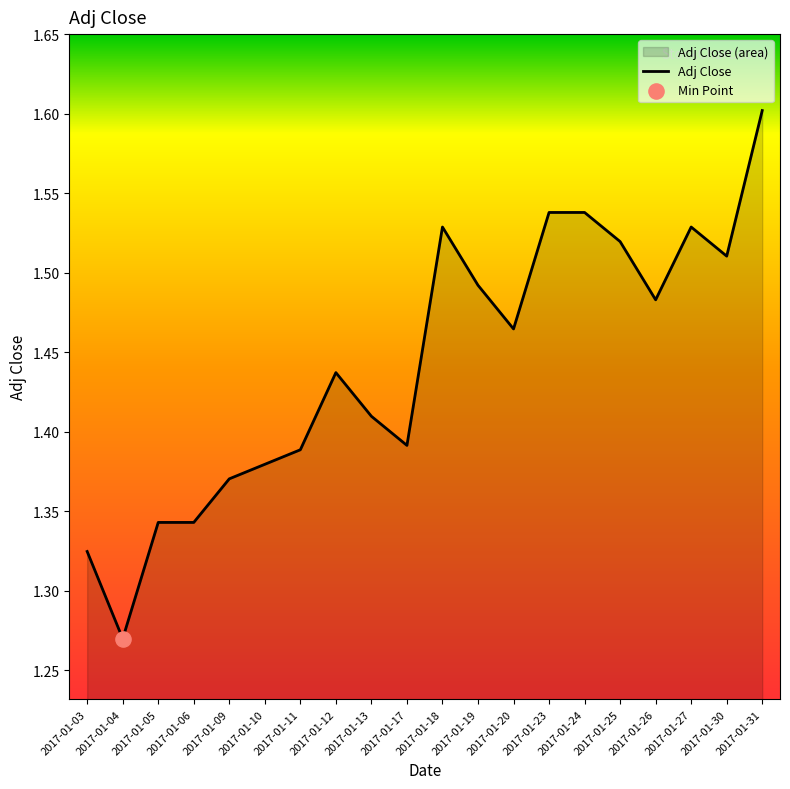

What is the ratio of the value at 2017-01-05 to the value at 2017-01-12?

0.9